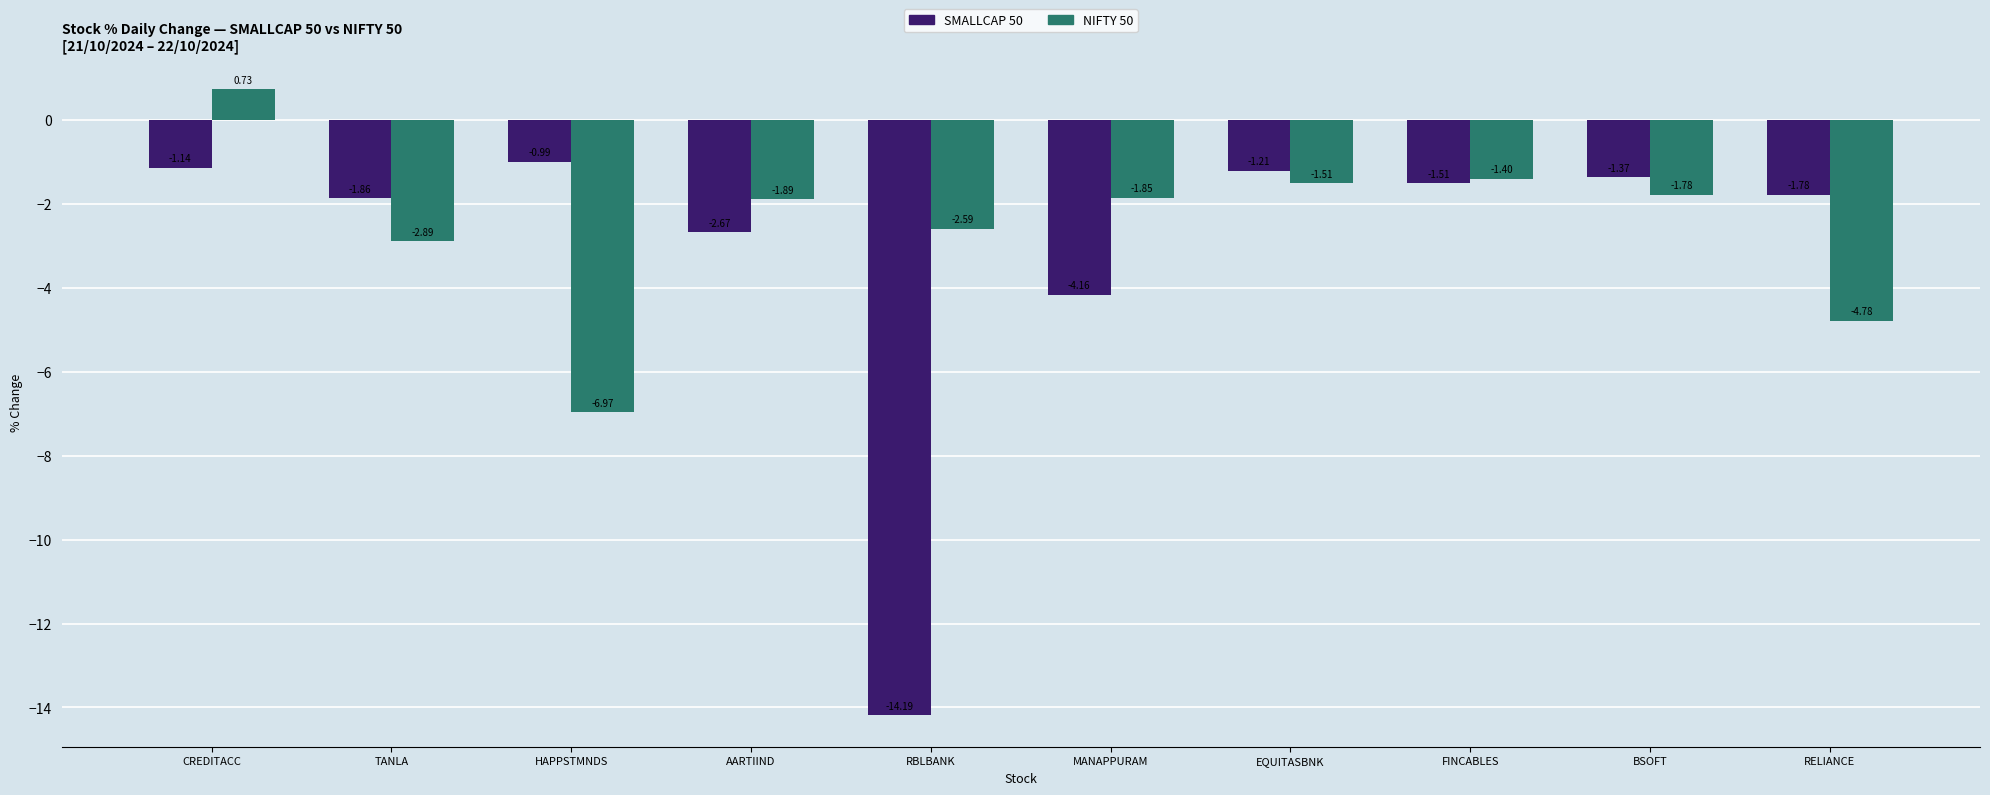

What are all the series names shown in the legend?

SMALLCAP 50, NIFTY 50